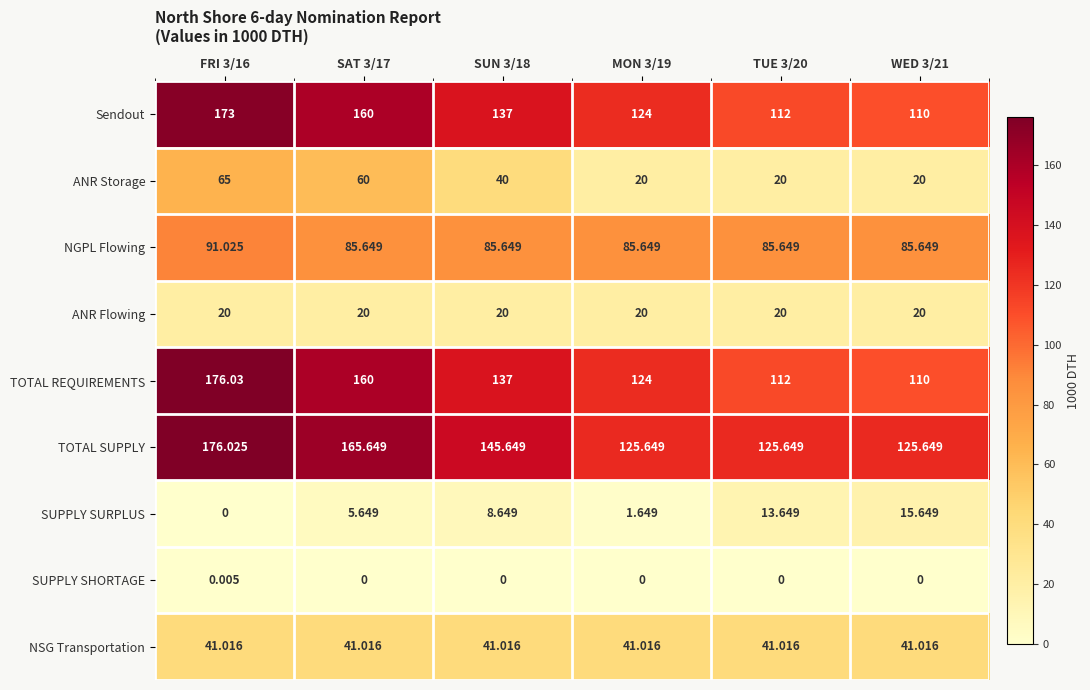

Rank the series by their maximum value, from highest to lowest.

TOTAL REQUIREMENTS, TOTAL SUPPLY, Sendout, NGPL Flowing, ANR Storage, NSG Transportation, ANR Flowing, SUPPLY SURPLUS, SUPPLY SHORTAGE